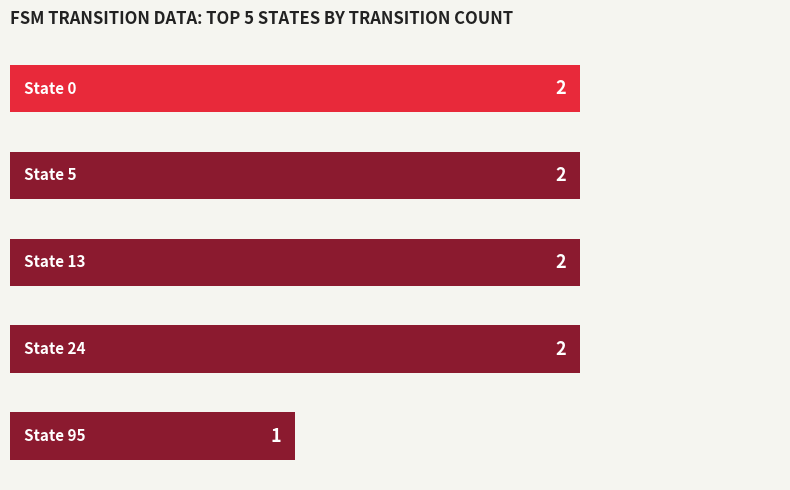

Does the chart contain stacked bars?

No